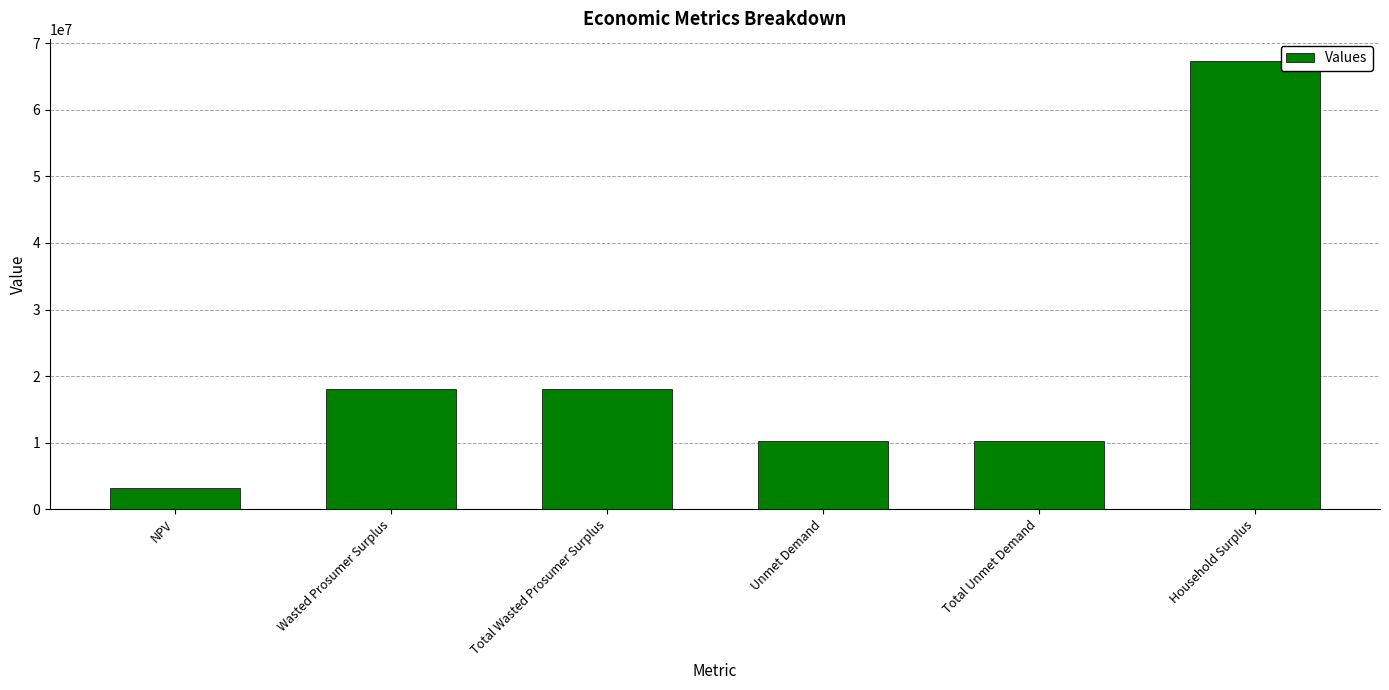

True or false: the data shows 10298721.6 at Unmet Demand.

True